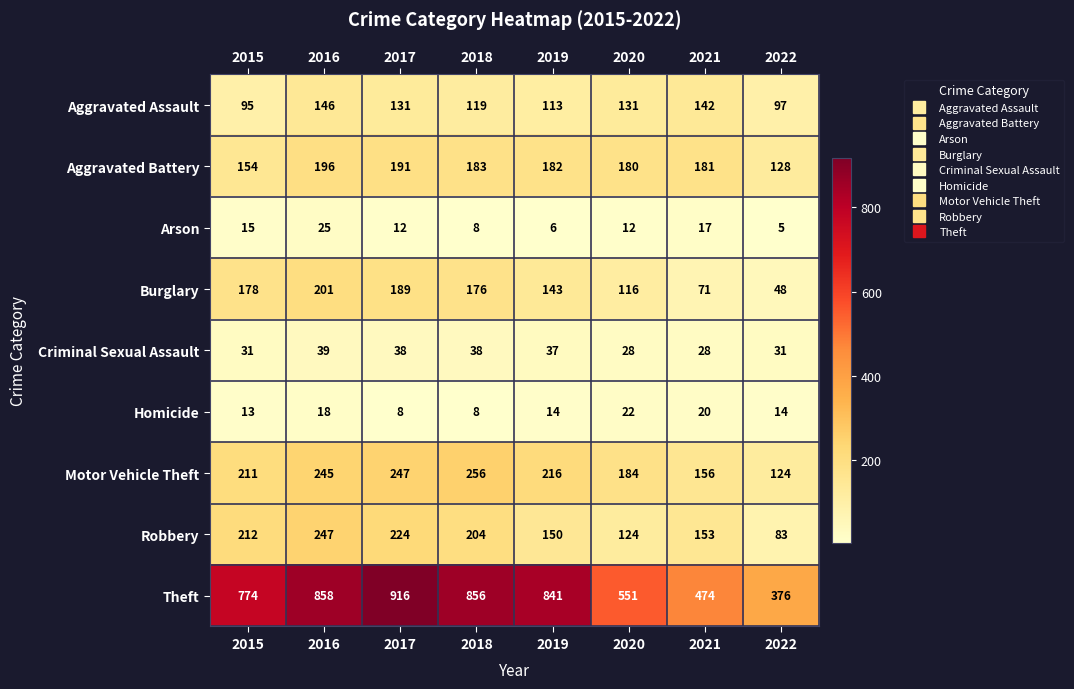

What is the difference between the Robbery values at 2021 and 2019?

3